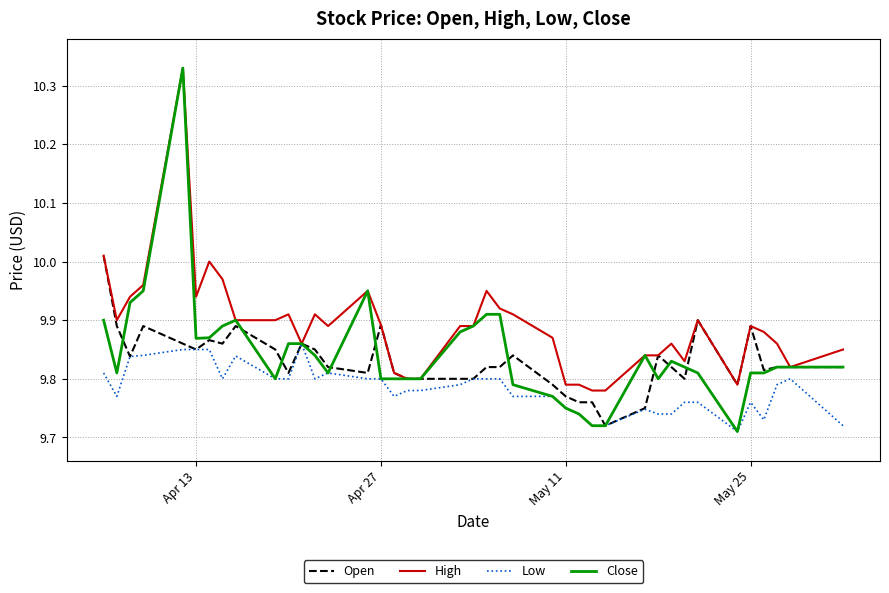

Which series has the widest spread of values?

Close